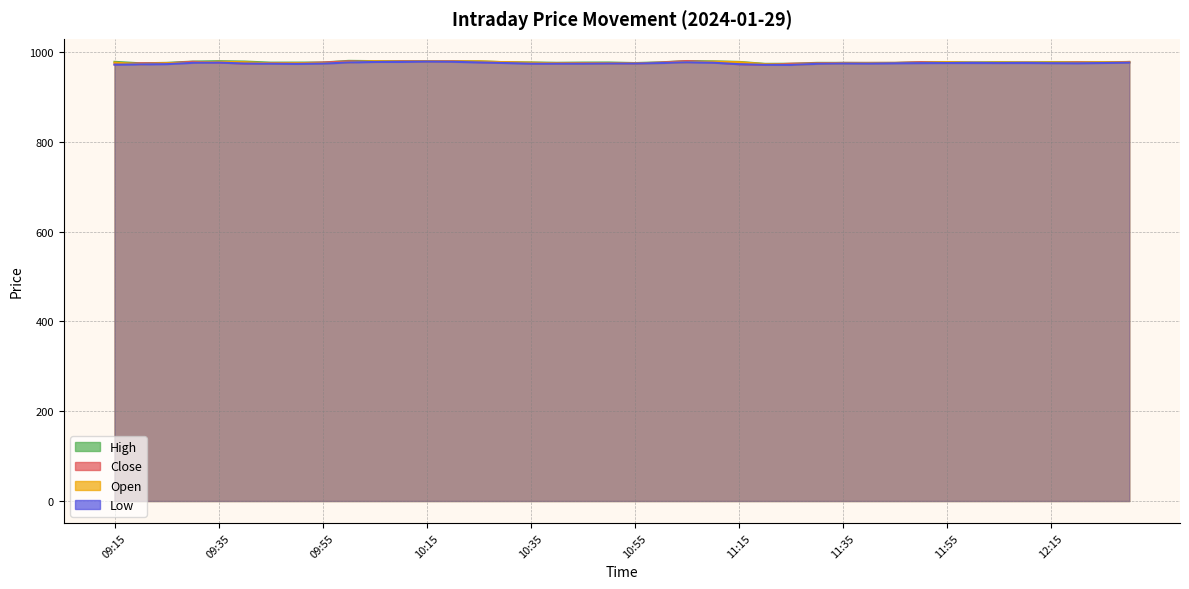

How many values in the Open series exceed 976?

20